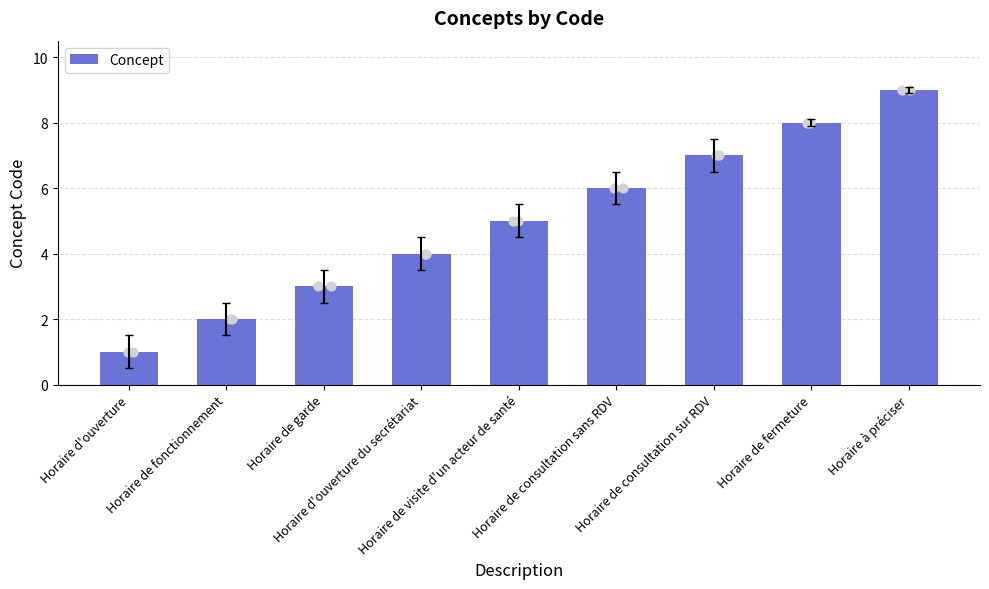

What is the change in value from Horaire d'ouverture to Horaire de fonctionnement?

+1